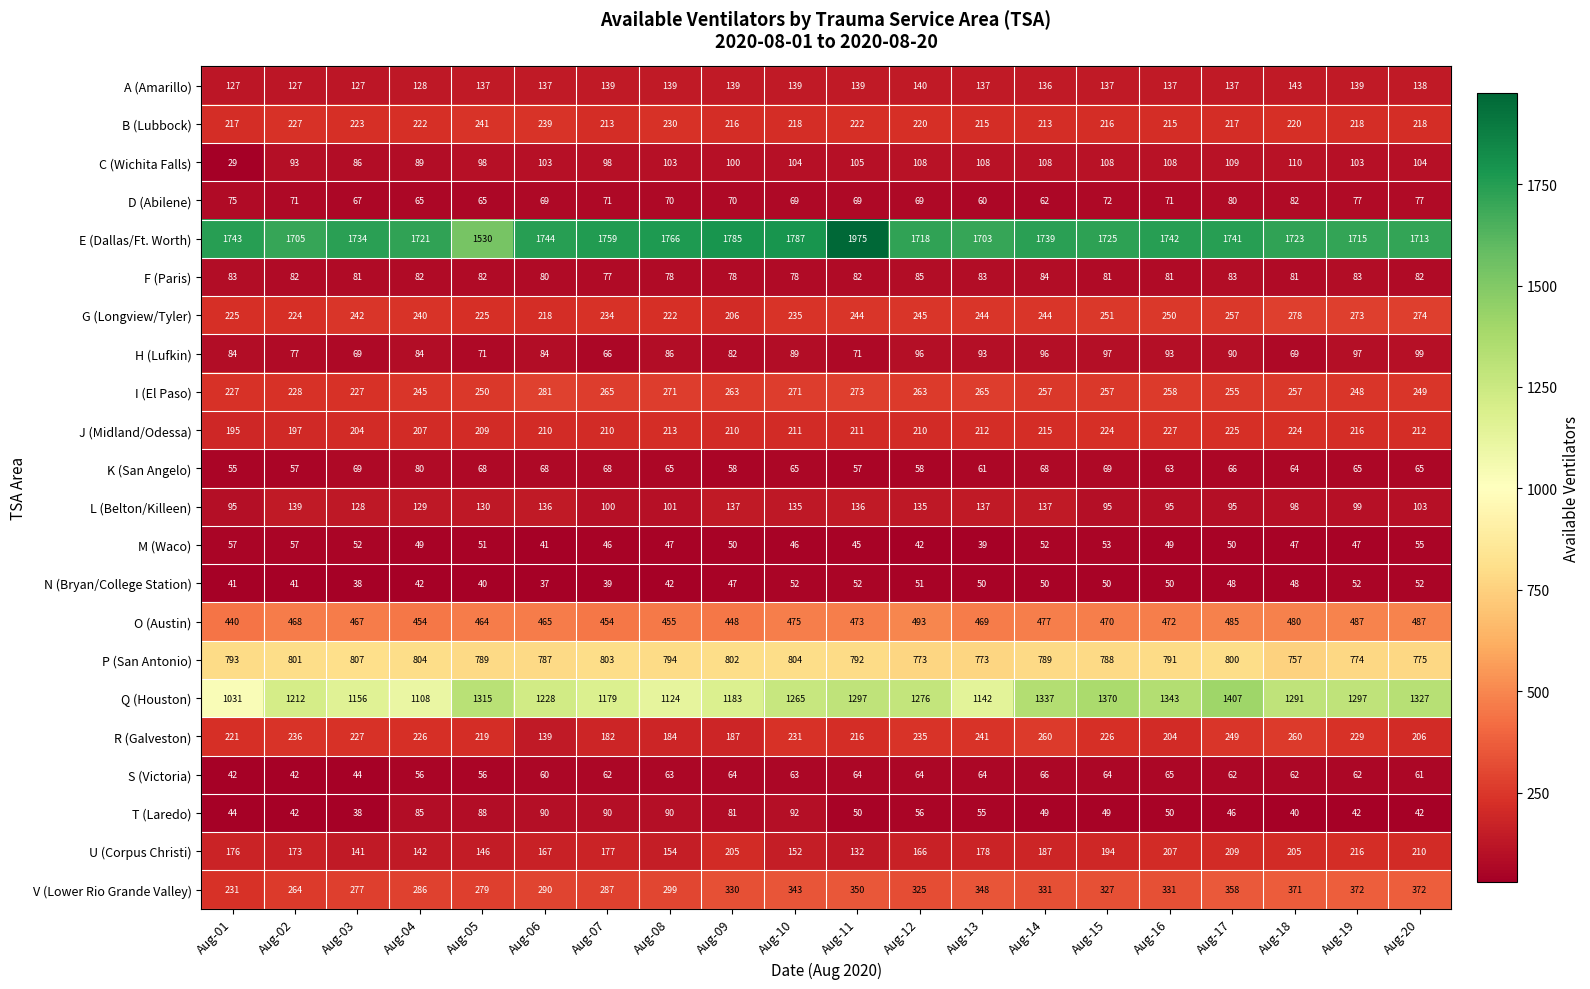

Between Aug-13 and Aug-17, which series saw the biggest shift?

Q (Houston)